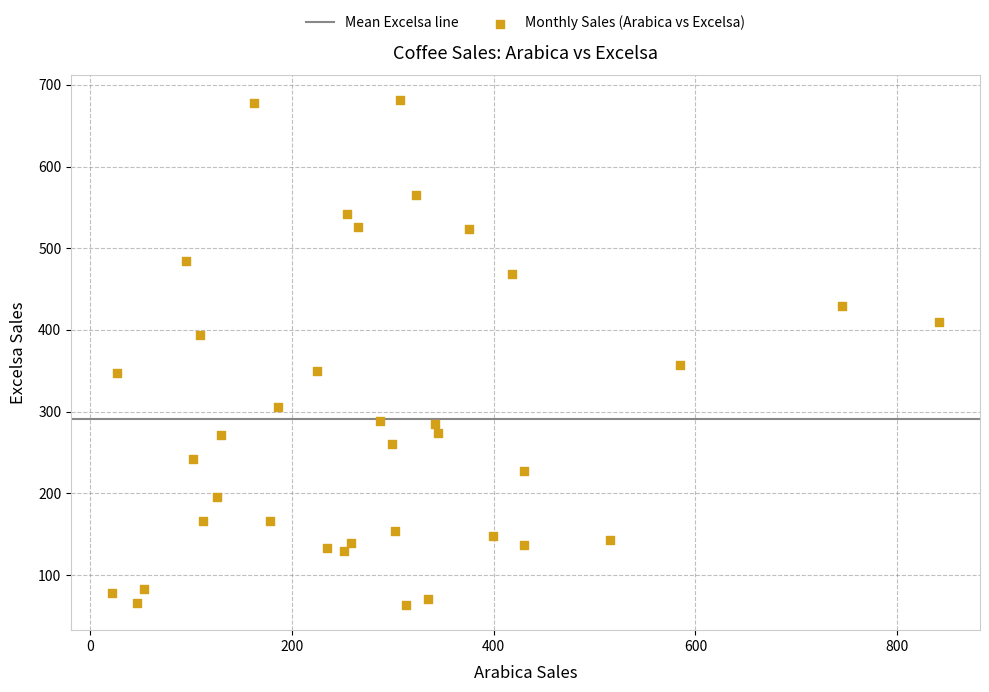

What Y value in the scatter plot is closest to 372?

357.4